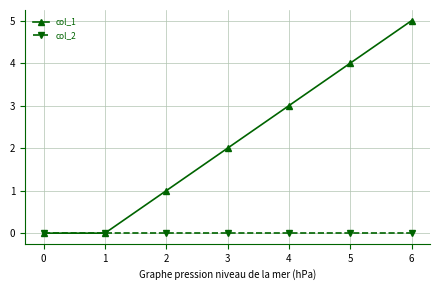

Rank the series by their average value, from lowest to highest.

col_2, col_1